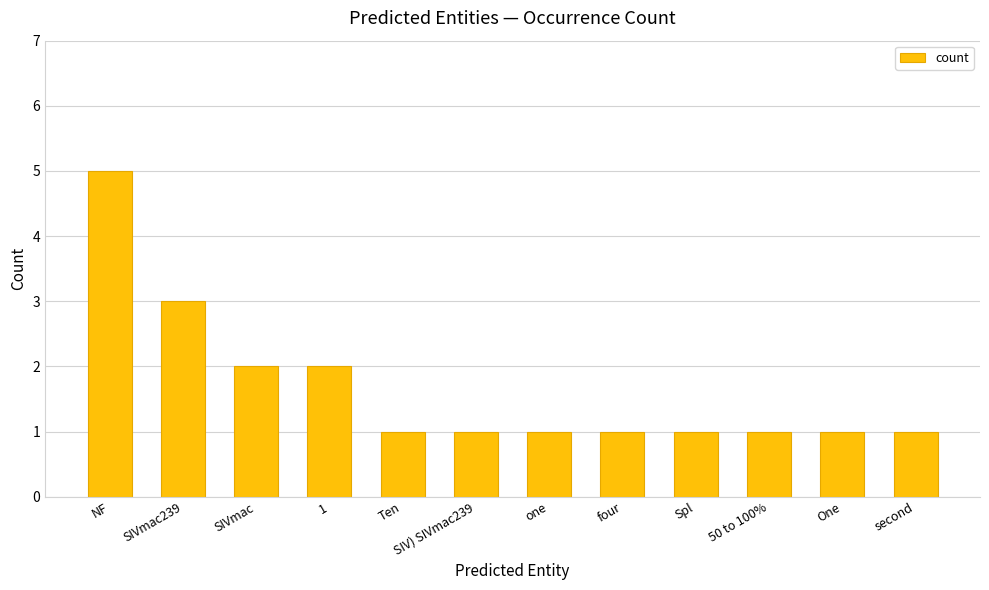

What is the difference between the maximum and minimum values?

4